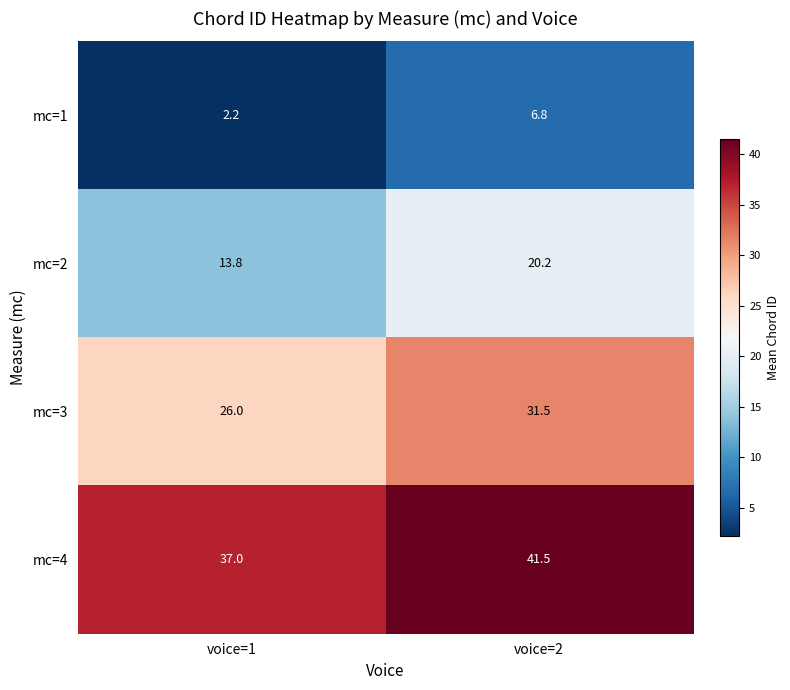

Count the number of categories in the chart.

2